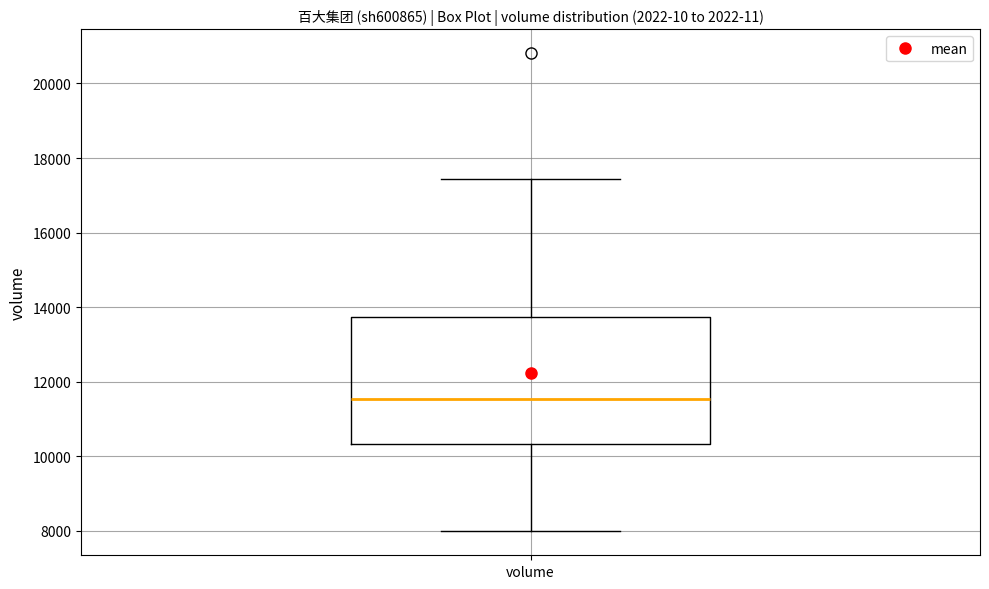

Where does the lower whisker of the box for volume end on the y-axis? The values are not printed on the chart, so give them approximately, as read against the axis.

8000